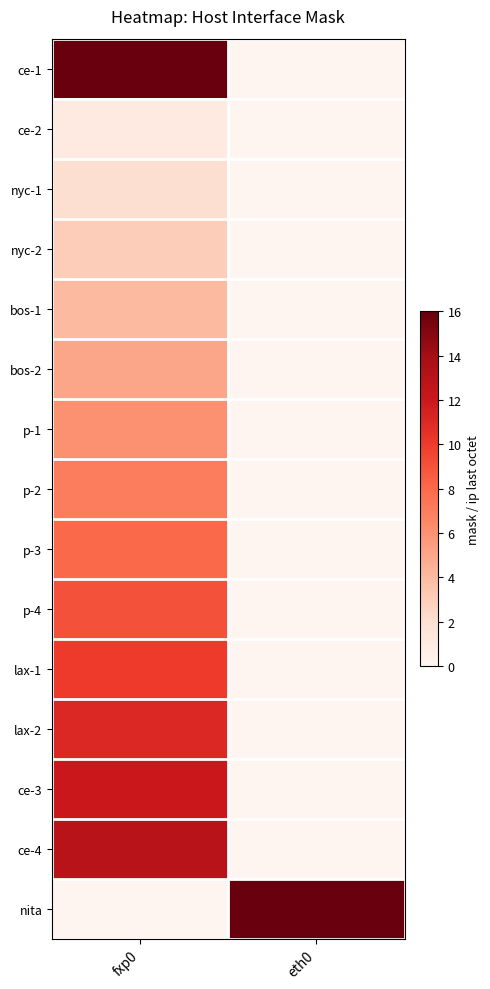

At how many categories does at least one series exceed 1?

2